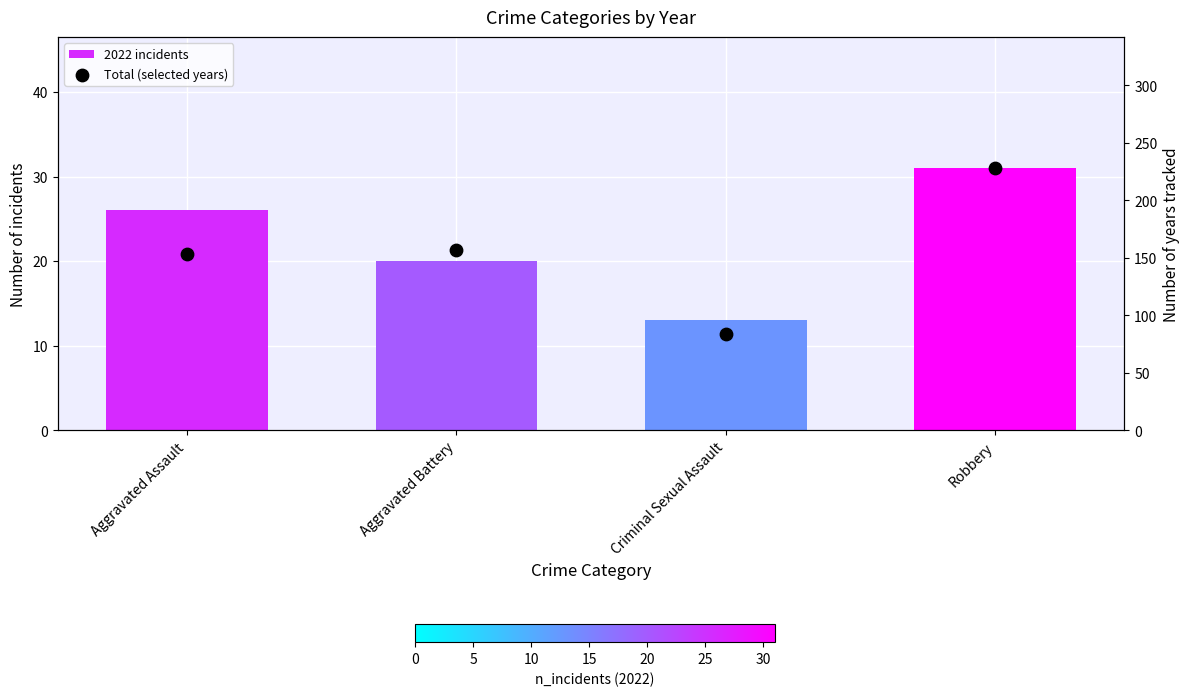

At which category is the sum across all series the highest?

Robbery